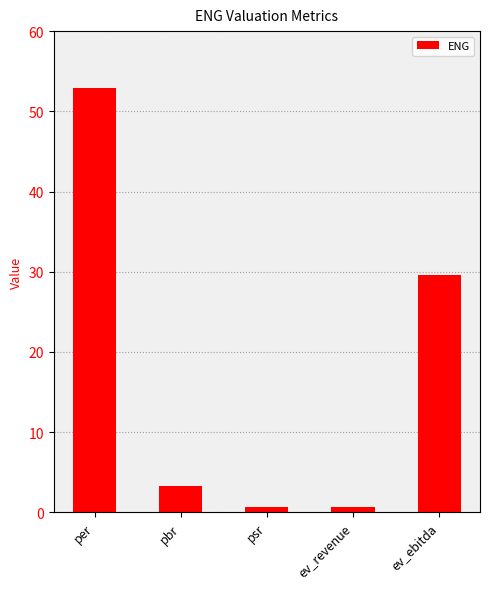

Where is the data nearest to the value 26?

ev_ebitda